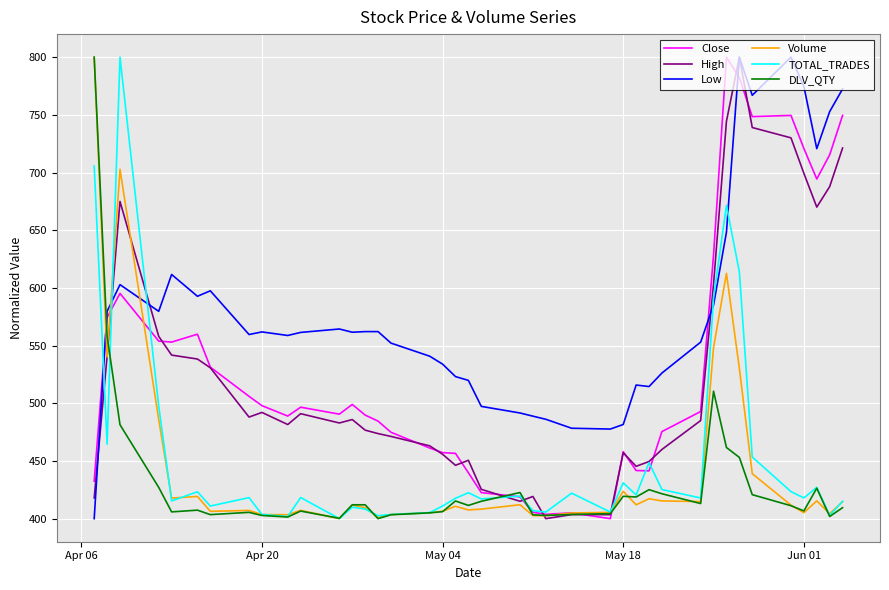

Which series has the largest total across all categories?

Low